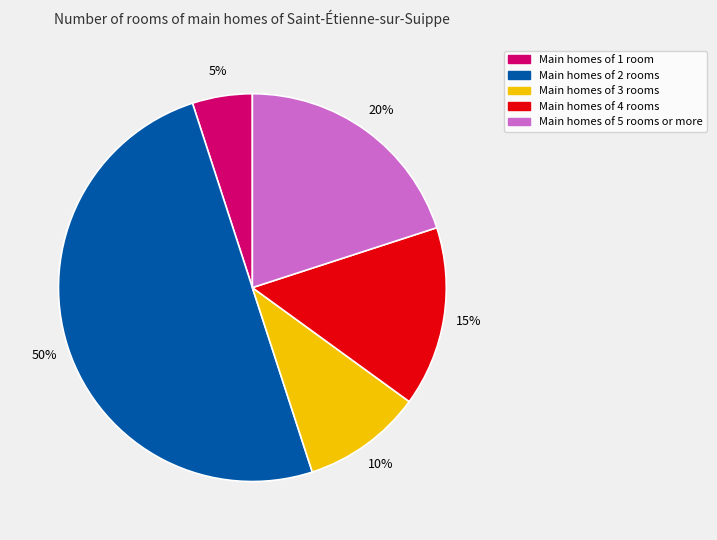

To the nearest percent, what is the average slice percentage?

20%